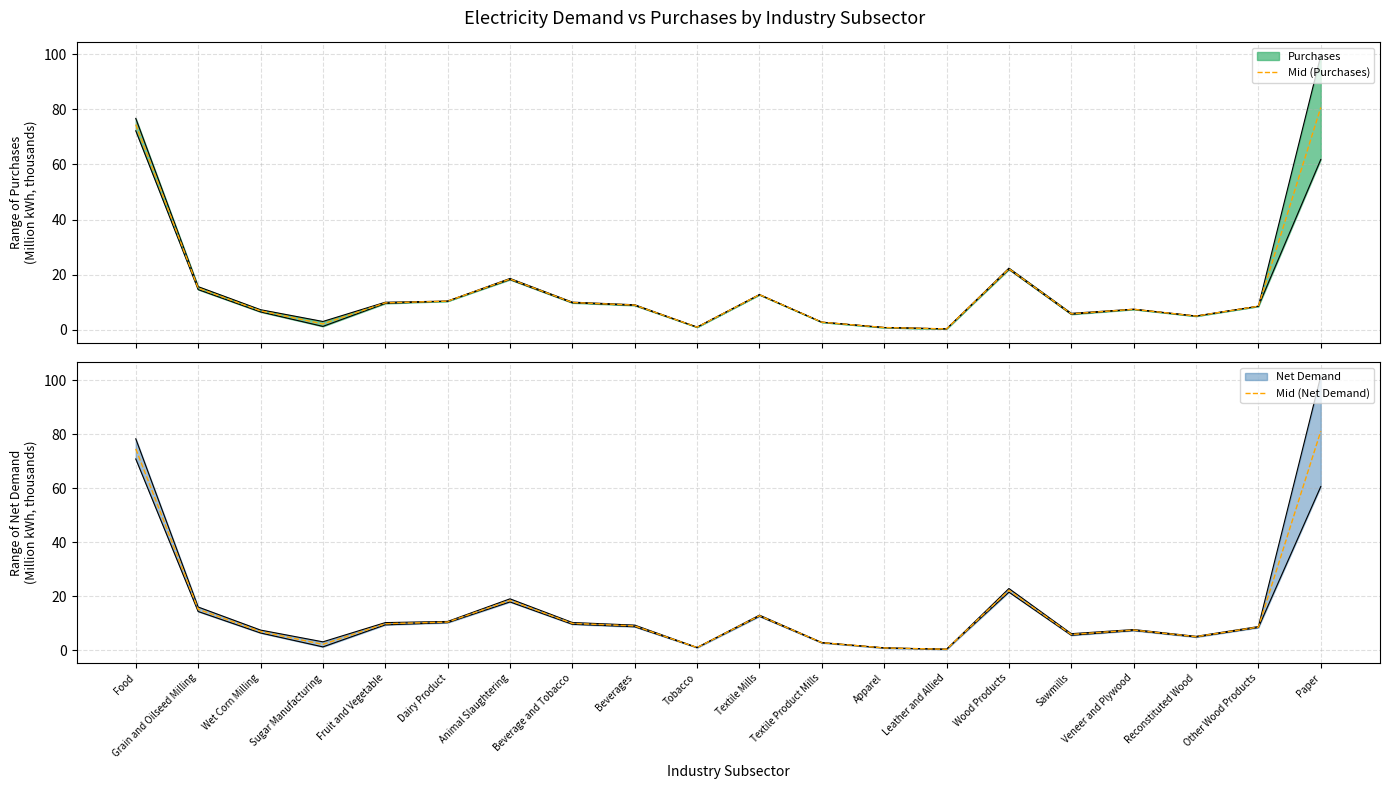

Where is the first local minimum for Mid (Net Demand)?

Sugar Manufacturing